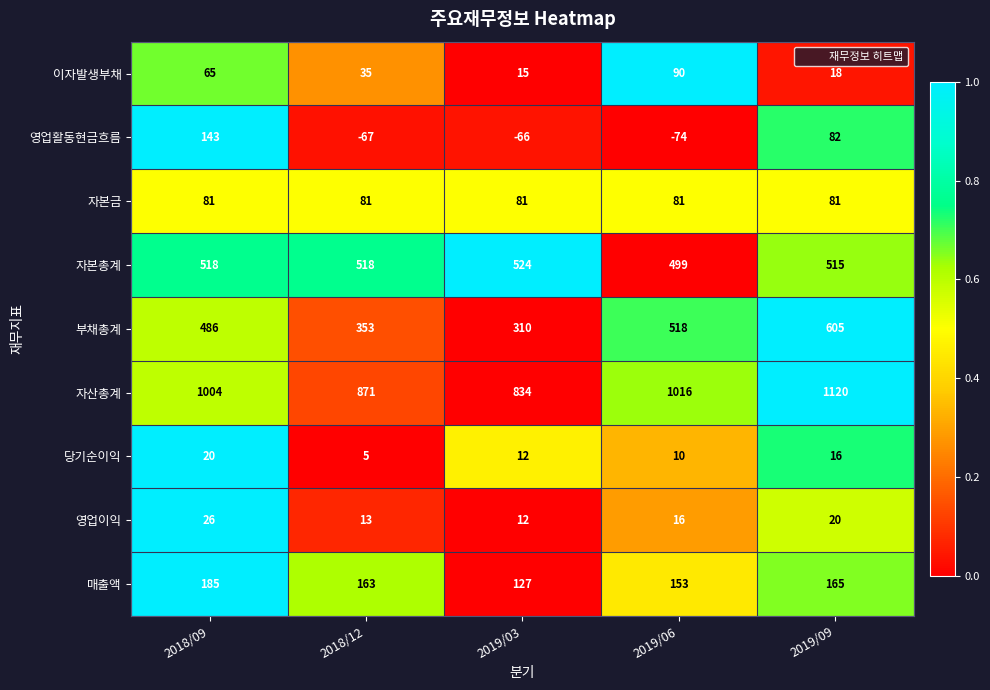

Between 2018/12 and 2019/09, which series saw the biggest shift?

부채총계